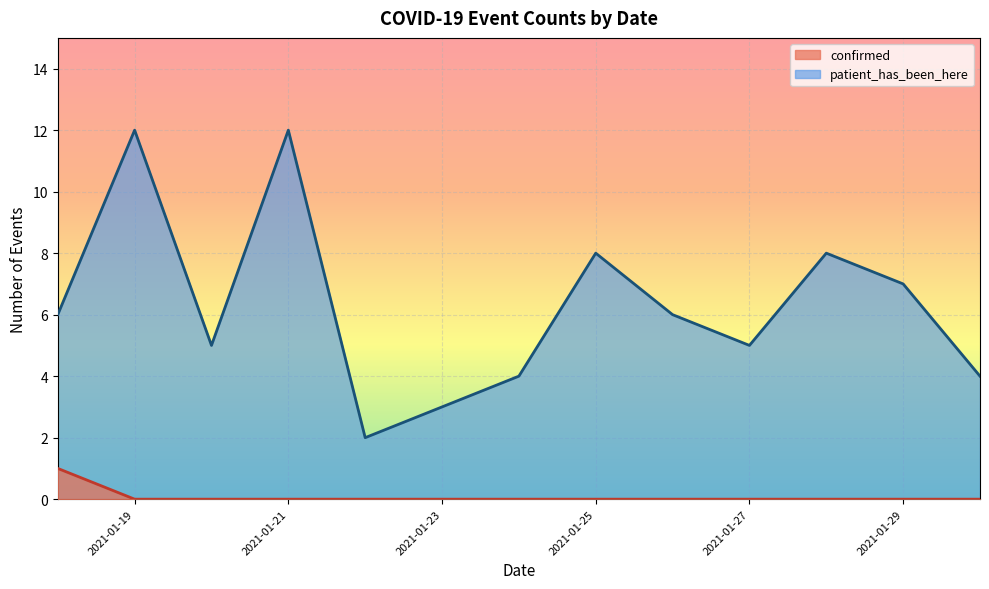

What is the label of the 13th point from the right?

2021-01-18